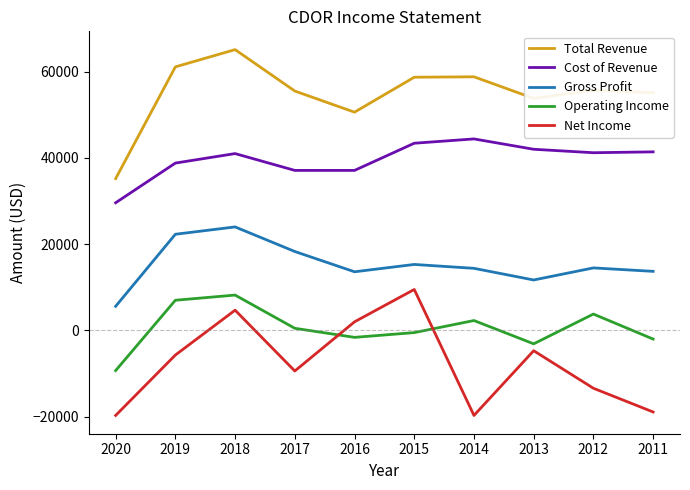

Is the value of Cost of Revenue at 2017 greater than the value of Operating Income at 2018?

Yes